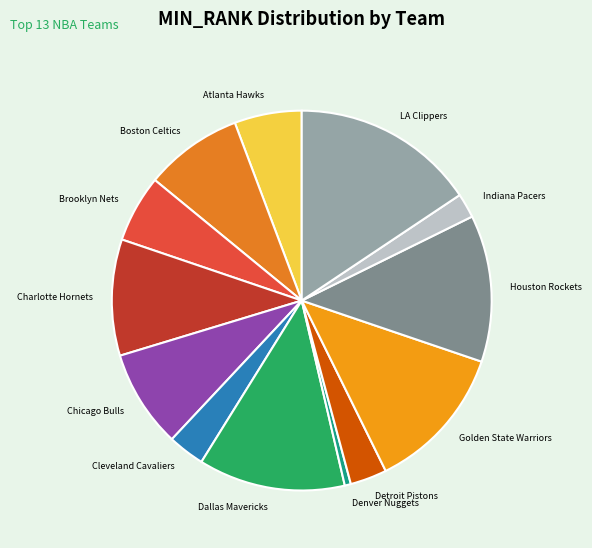

Count the number of slices in the pie.

13